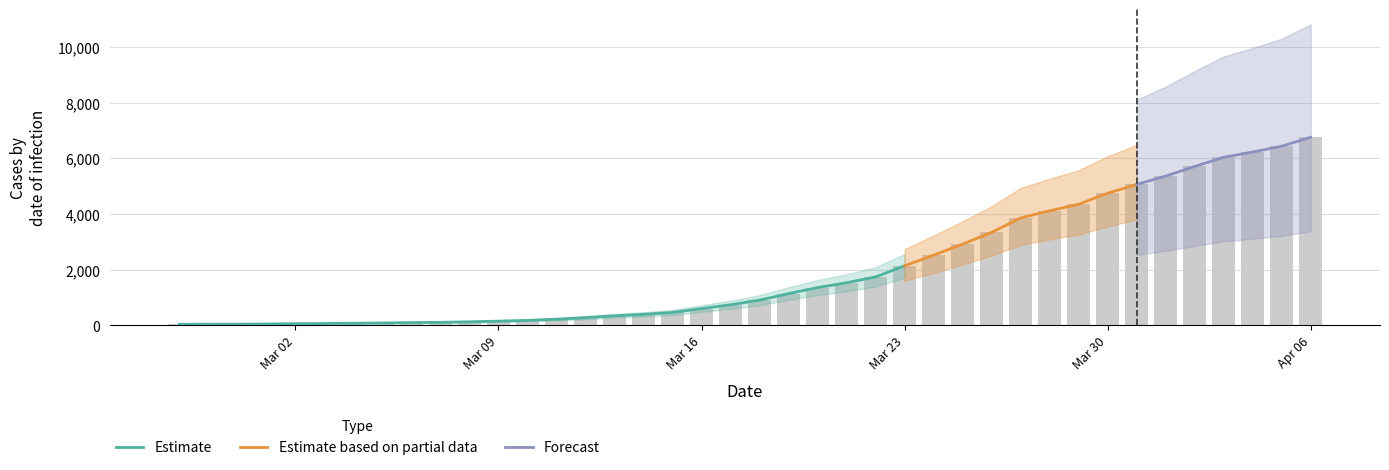

Between 2020-03-13 and 2020-03-25, which is larger?

2020-03-25